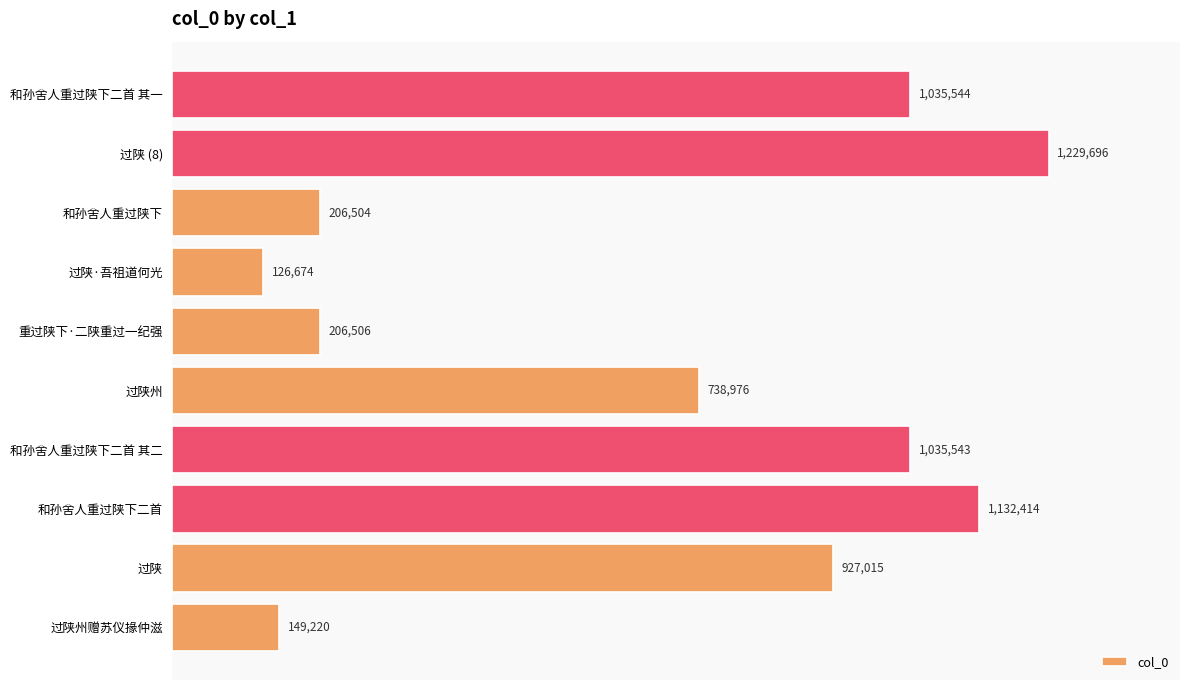

List the labels in order of value, smallest first.

过陕·吾祖道何光, 过陕州赠苏仪掾仲滋, 和孙舍人重过陕下, 重过陕下·二陕重过一纪强, 过陕州, 过陕, 和孙舍人重过陕下二首 其二, 和孙舍人重过陕下二首 其一, 和孙舍人重过陕下二首, 过陕 (8)